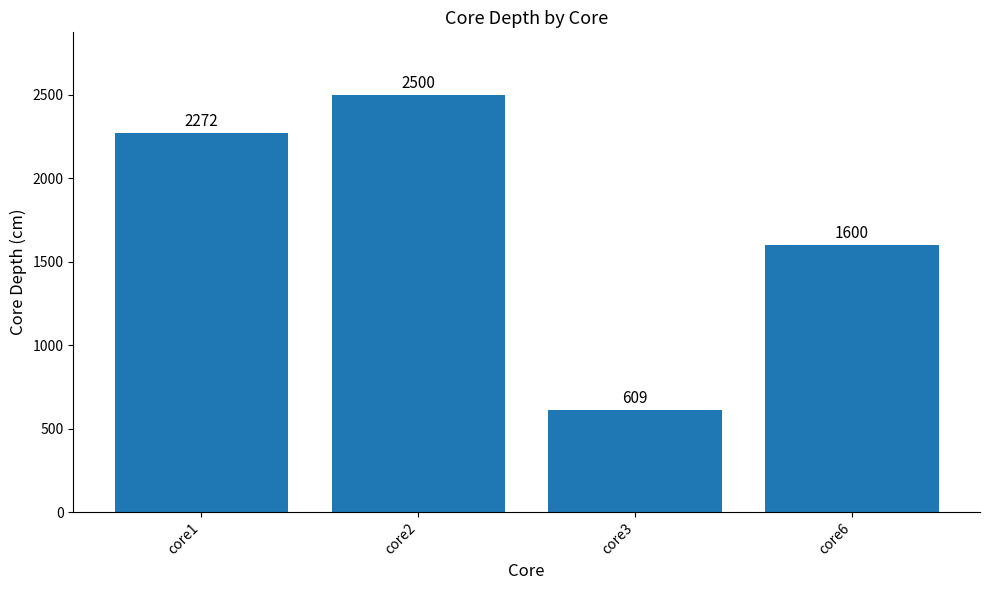

Approximately how many times larger is the value at core1 compared to core3?

3.7